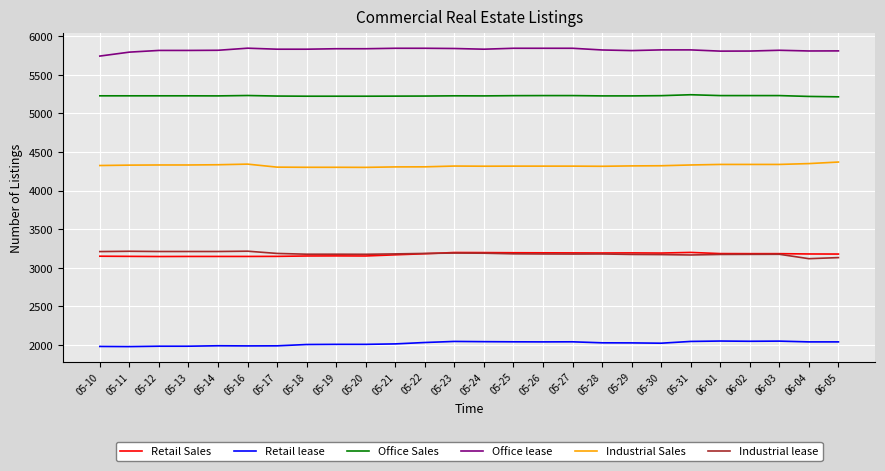

What is the sum of all Industrial Sales values?

112406